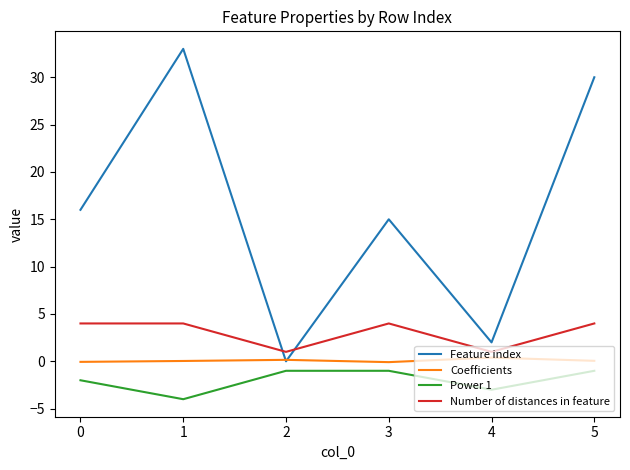

How many Power 1 values are between -3 and -1?

5